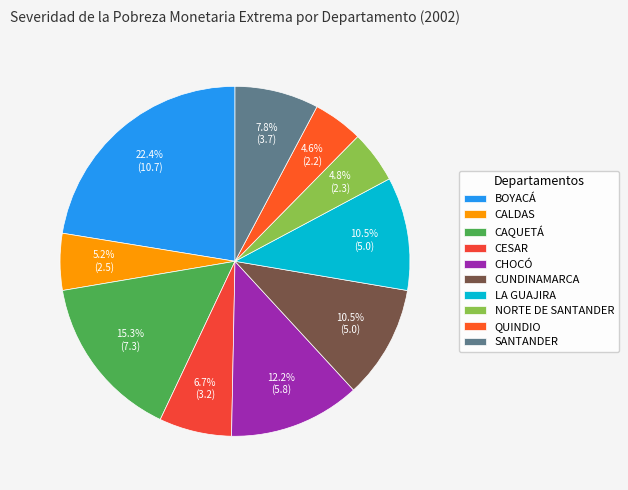

How many segments does this pie chart have?

10